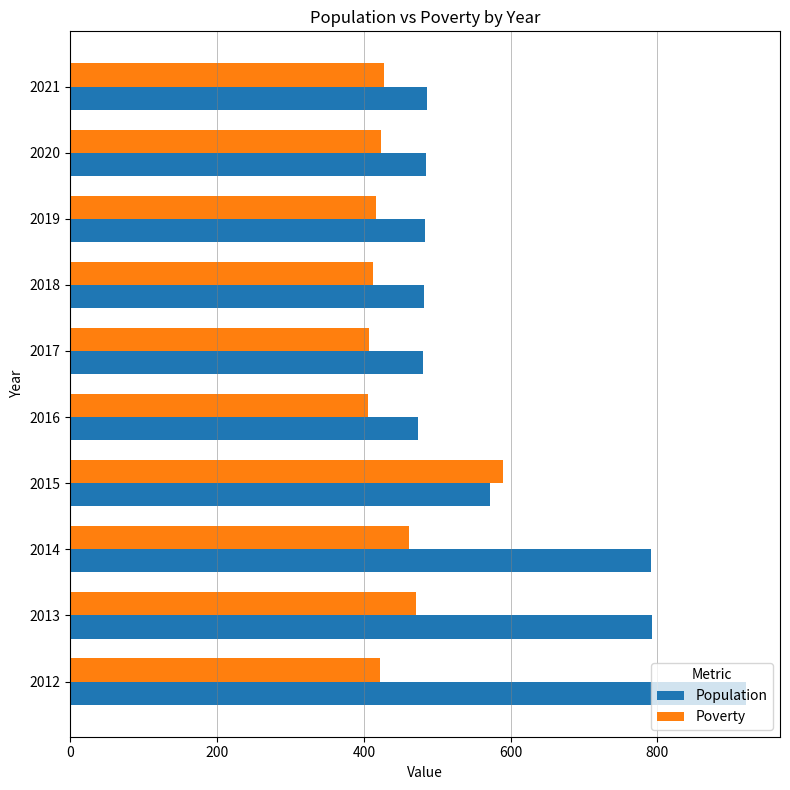

How many values in the Poverty series are below 423?

5